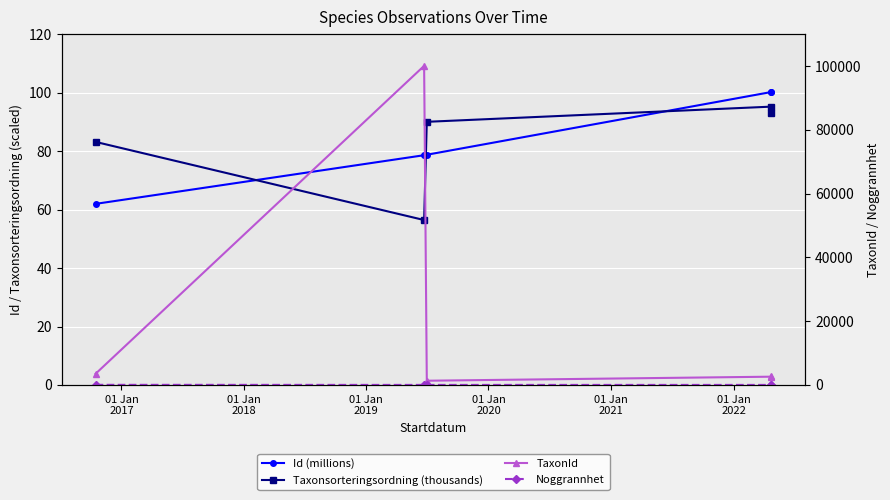

How many lines are shown in the chart?

4